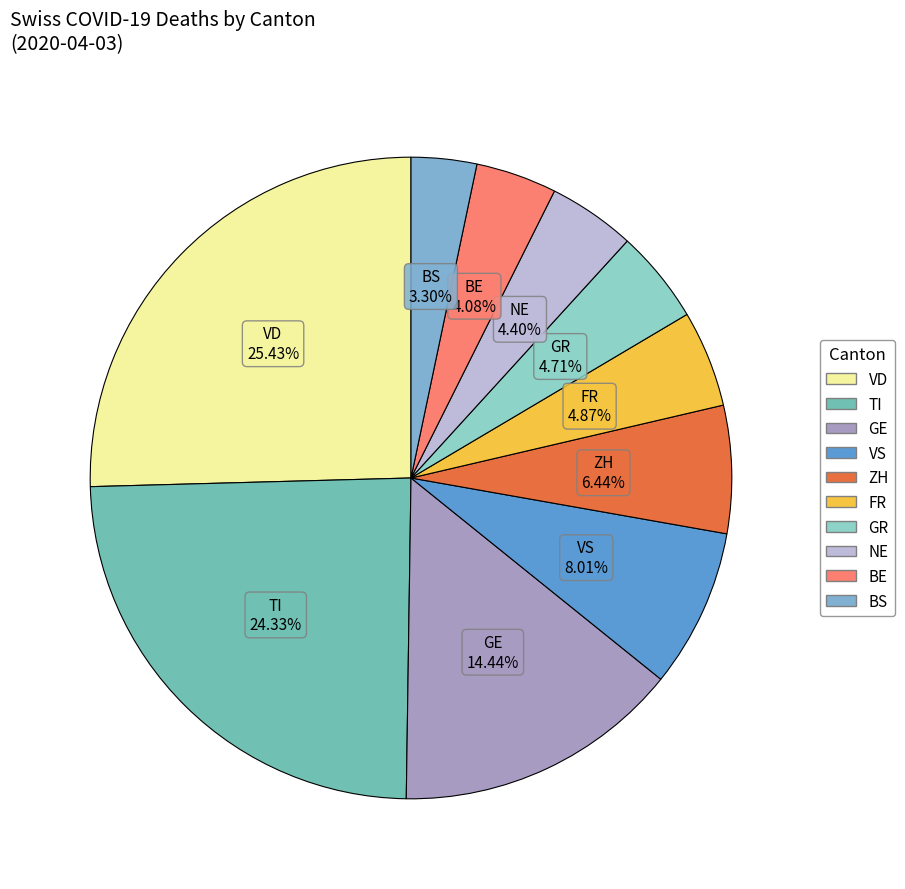

Does any single category account for the majority?

No